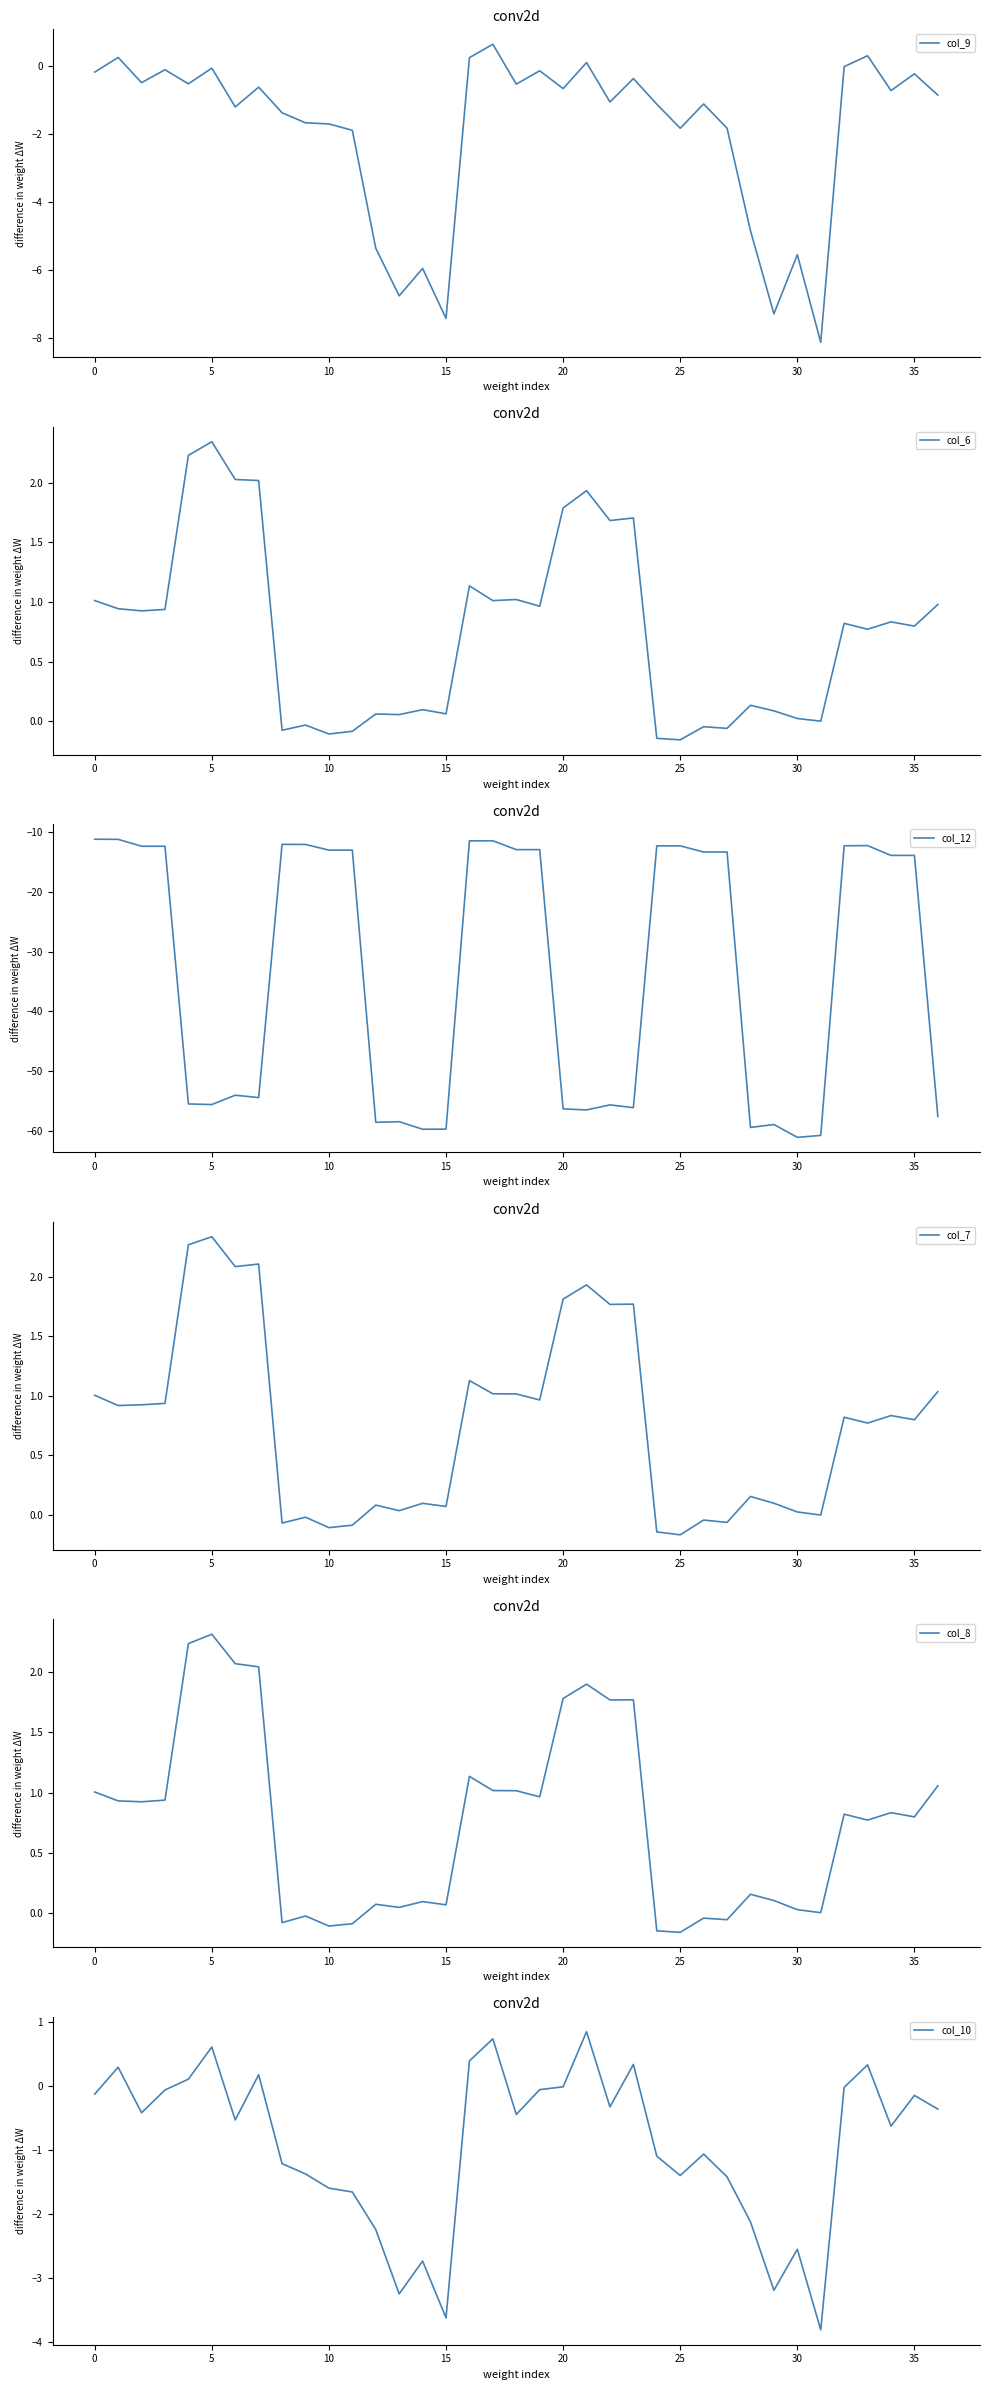

At which category does the chart reach its minimum across all series?

30